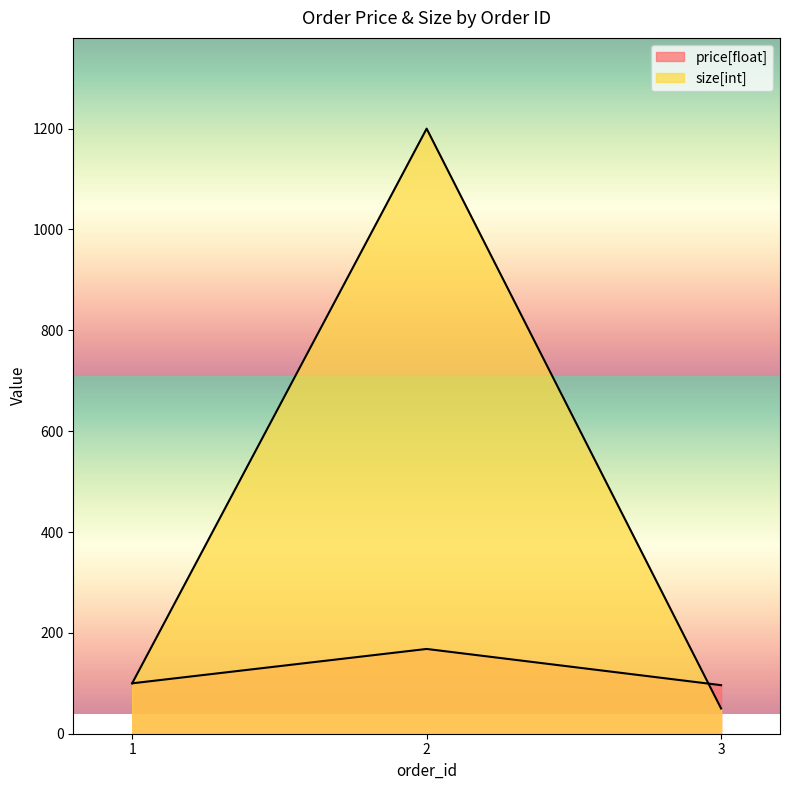

What are all the series names shown in the legend?

price[float], size[int]